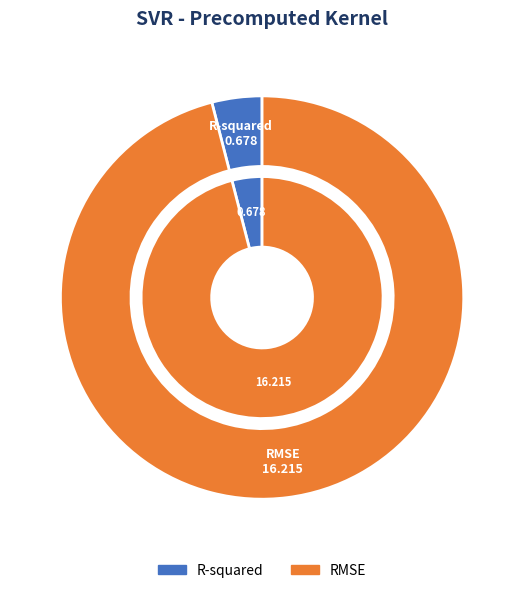

The RMSE slice represents 85% of the pie. True or false?

False